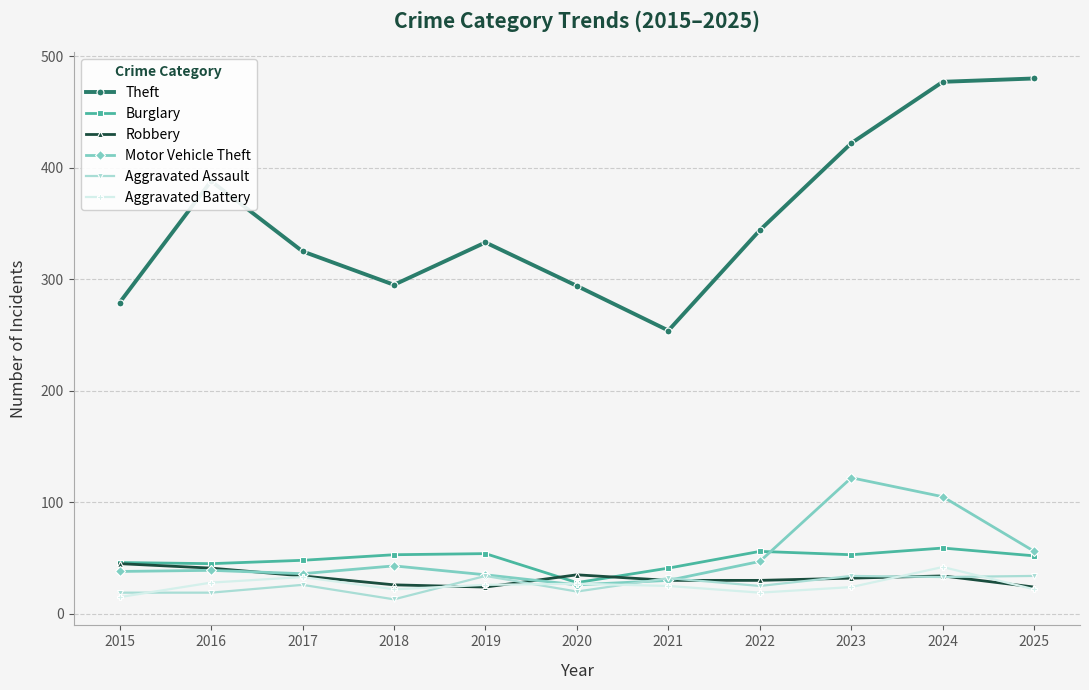

True or false: Aggravated Assault has more than 0 interior local peaks.

True